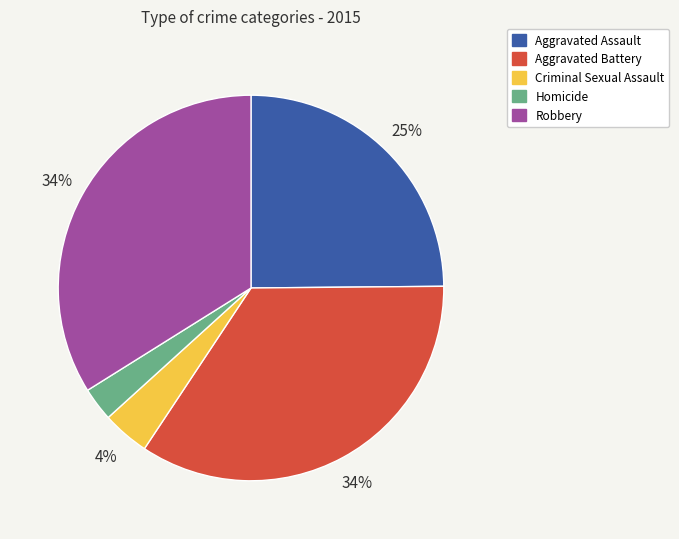

Combined, do Robbery and Criminal Sexual Assault account for over 50%?

No